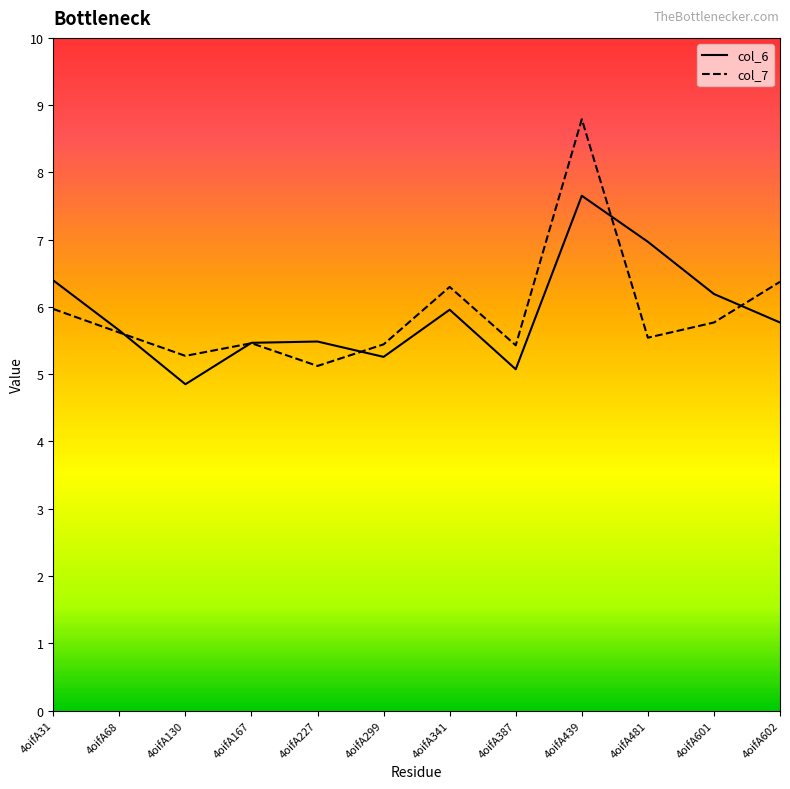

Rank the series by their maximum value, from highest to lowest.

col_7, col_6